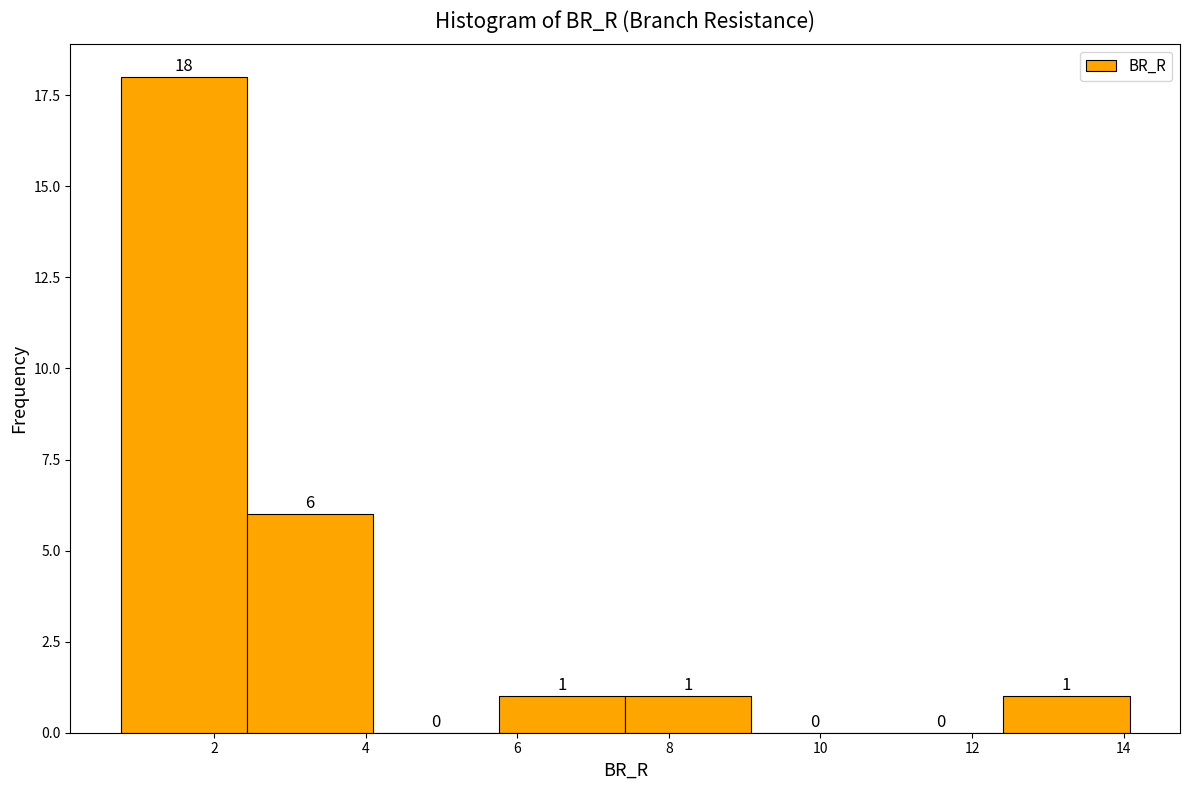

Reading left to right, transcribe this chart: for each bar, give the range it covers on the x-axis and its height. The bar edges are not printed on the chart, so give them approximately, as read against the axis.

0.8 to 2.4: 18
2.4 to 4.0: 6
4.0 to 5.8: 0
5.8 to 7.4: 1
7.4 to 9.0: 1
9.0 to 10.8: 0
10.8 to 12.4: 0
12.4 to 14.0: 1